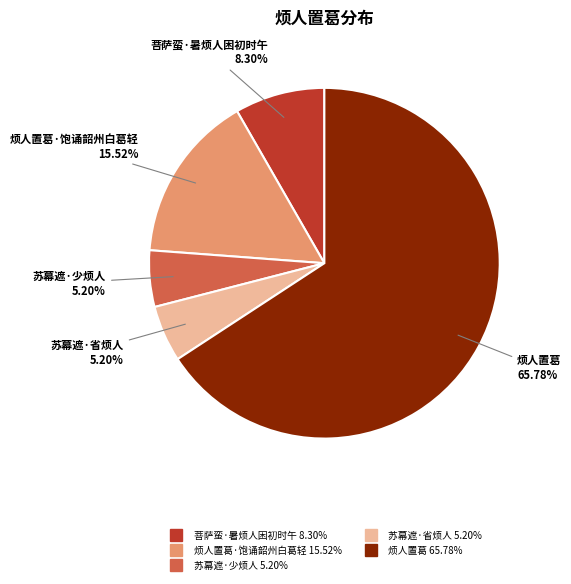

Is there a majority slice in this chart?

Yes